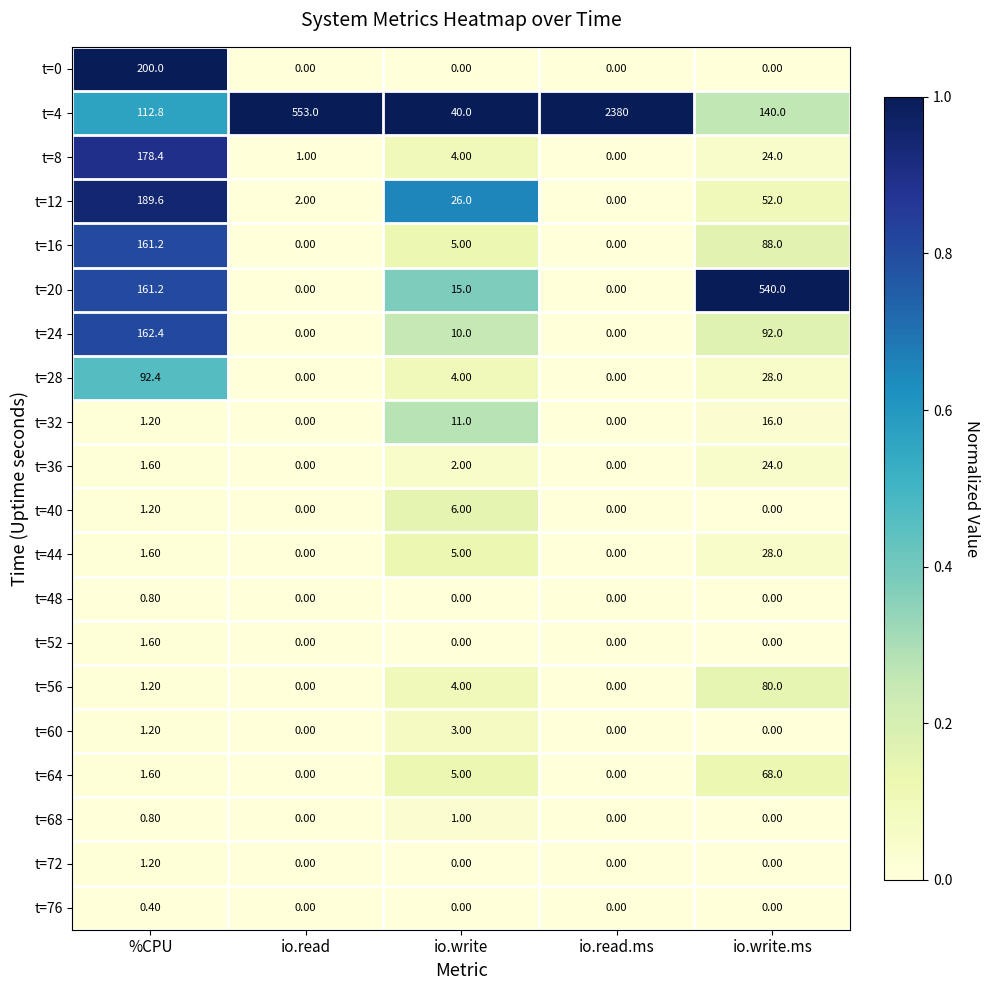

At which category is the sum across all series the highest?

io.read.ms